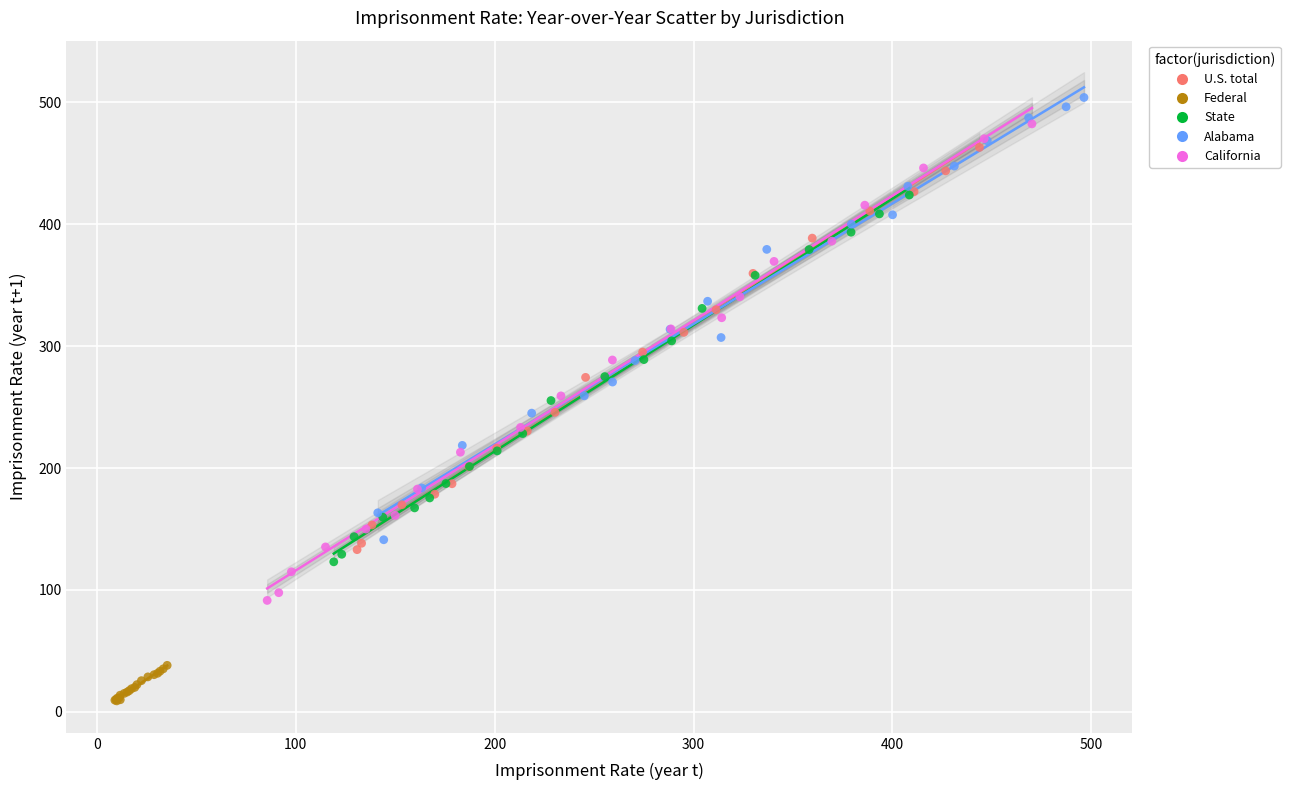

Which series reaches the minimum Y coordinate?

Federal